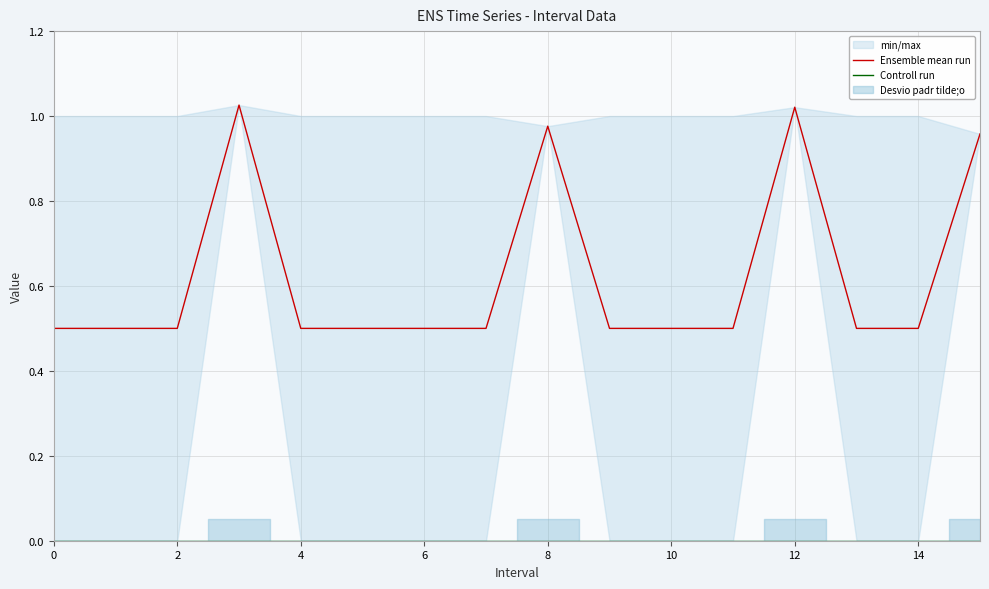

The Ensemble mean run series shows 0.4 at 12. True or false?

False